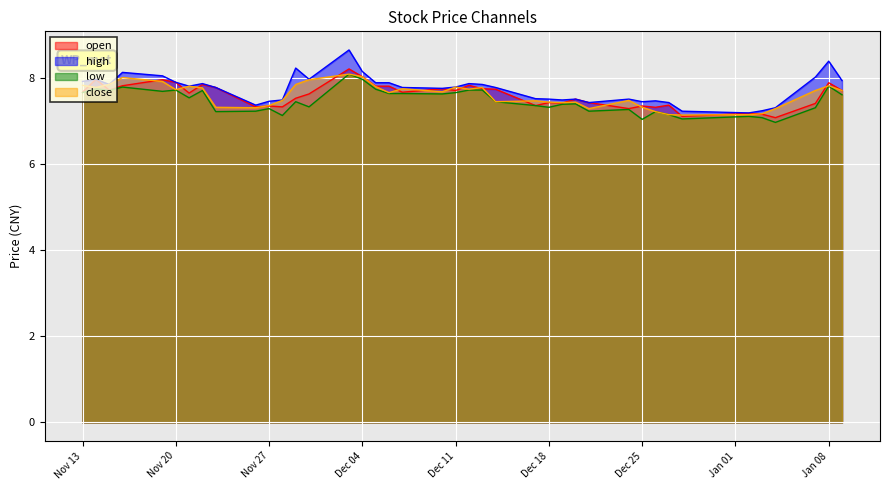

At which category does low reach its first local peak?

2018-11-14